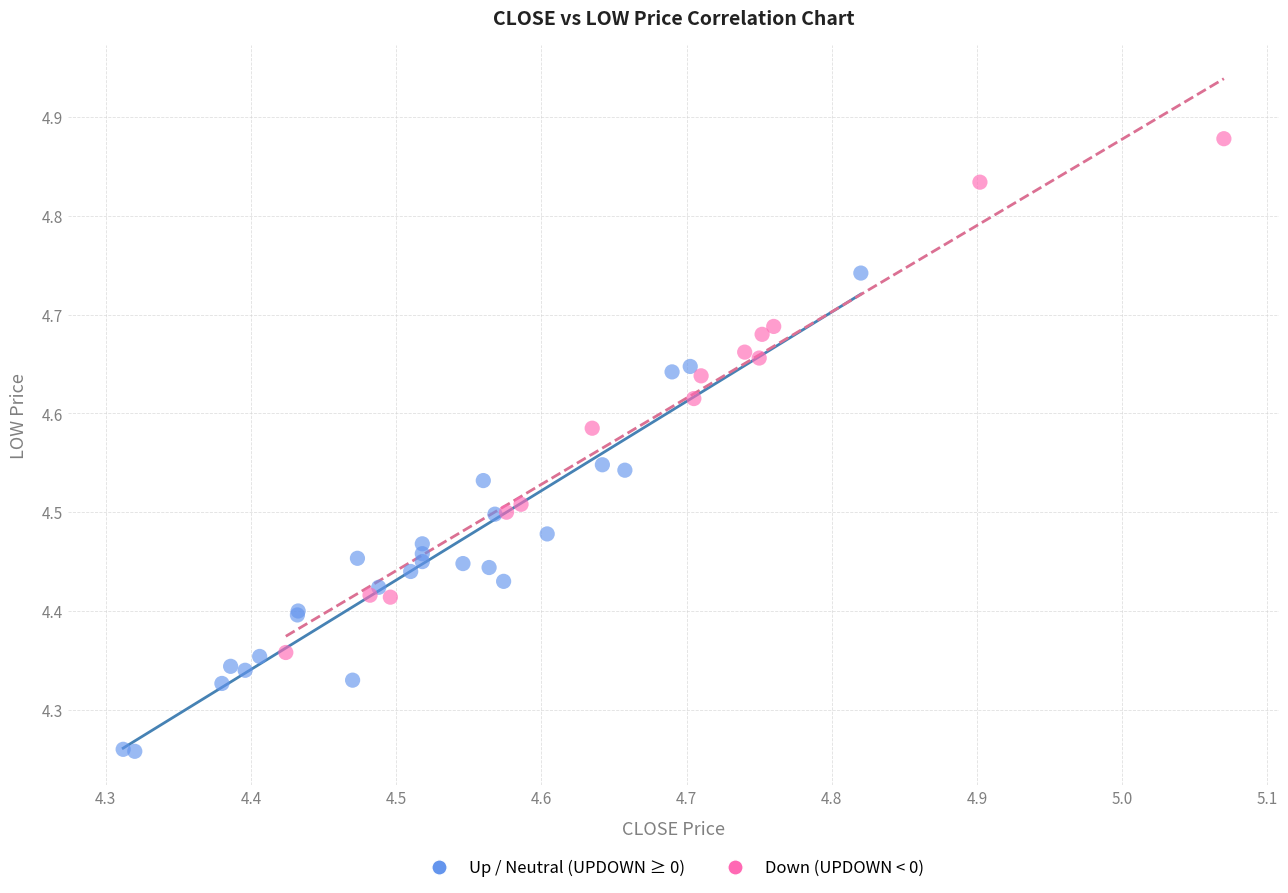

Which series reaches the minimum Y coordinate?

Up / Neutral (UPDOWN ≥ 0)